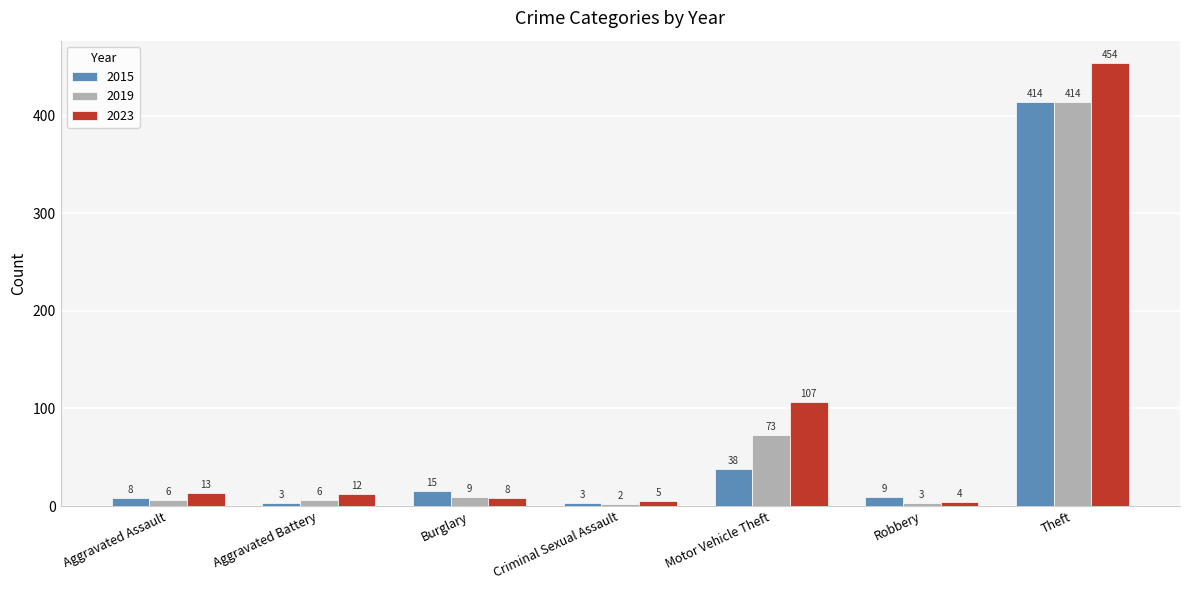

Which series has the largest range (max minus min)?

2023